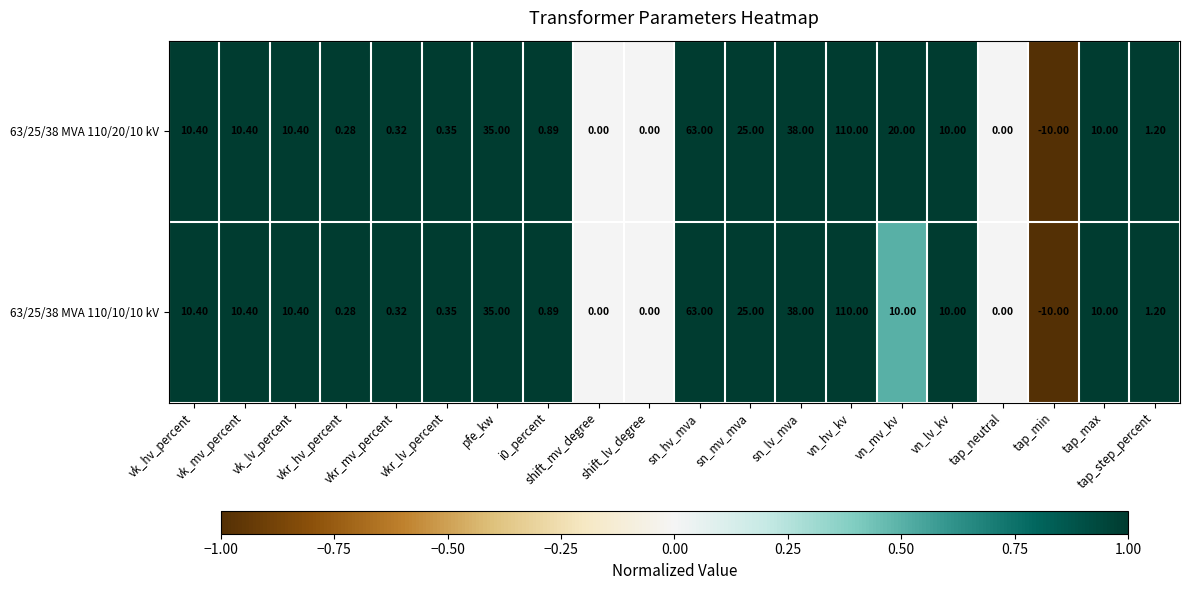

Reading right to left, list all the values displayed in this chart.

63/25/38 MVA 110/20/10 kV: tap_step_percent=1.2	tap_max=10.0	tap_min=-10.0	tap_neutral=0.0	vn_lv_kv=10.0	vn_mv_kv=20.0	vn_hv_kv=110.0	sn_lv_mva=38.0	sn_mv_mva=25.0	sn_hv_mva=63.0	shift_lv_degree=0.0	shift_mv_degree=0.0	i0_percent=0.9	pfe_kw=35.0	vkr_lv_percent=0.3	vkr_mv_percent=0.3	vkr_hv_percent=0.3	vk_lv_percent=10.4	vk_mv_percent=10.4	vk_hv_percent=10.4
63/25/38 MVA 110/10/10 kV: tap_step_percent=1.2	tap_max=10.0	tap_min=-10.0	tap_neutral=0.0	vn_lv_kv=10.0	vn_mv_kv=10.0	vn_hv_kv=110.0	sn_lv_mva=38.0	sn_mv_mva=25.0	sn_hv_mva=63.0	shift_lv_degree=0.0	shift_mv_degree=0.0	i0_percent=0.9	pfe_kw=35.0	vkr_lv_percent=0.3	vkr_mv_percent=0.3	vkr_hv_percent=0.3	vk_lv_percent=10.4	vk_mv_percent=10.4	vk_hv_percent=10.4